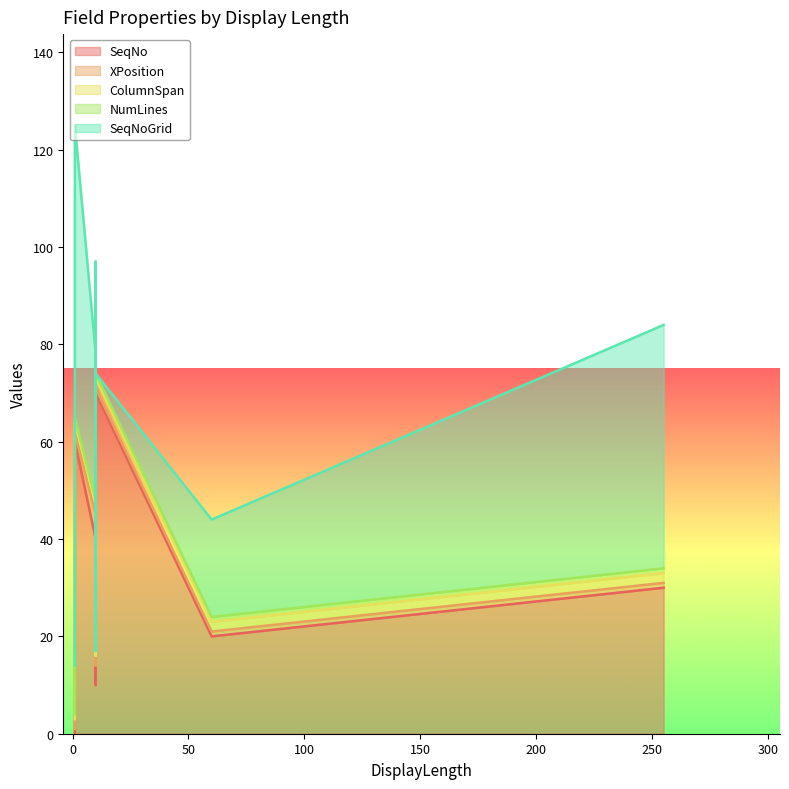

List the labels in order of NumLines value, smallest first.

1, 10, 60, 255, 10, 10, 1, 10